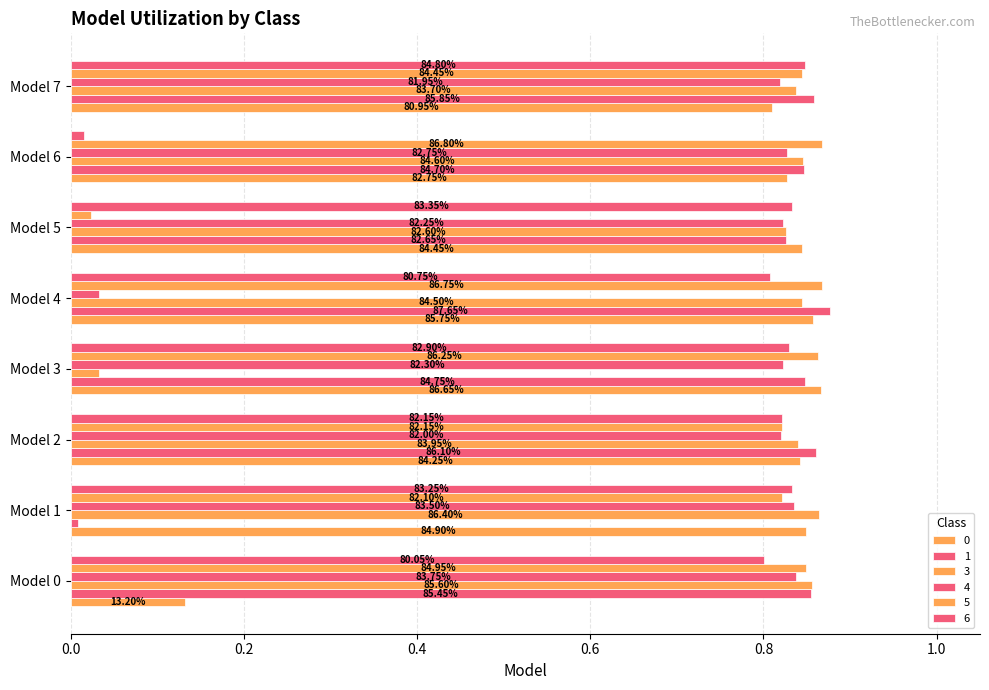

What are all the series names shown in the legend?

0, 1, 3, 4, 5, 6